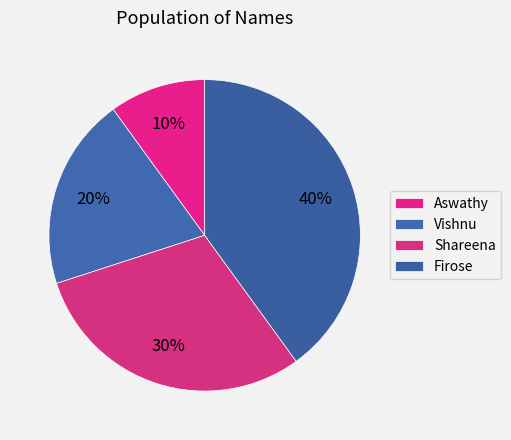

How many segments does this pie chart have?

4